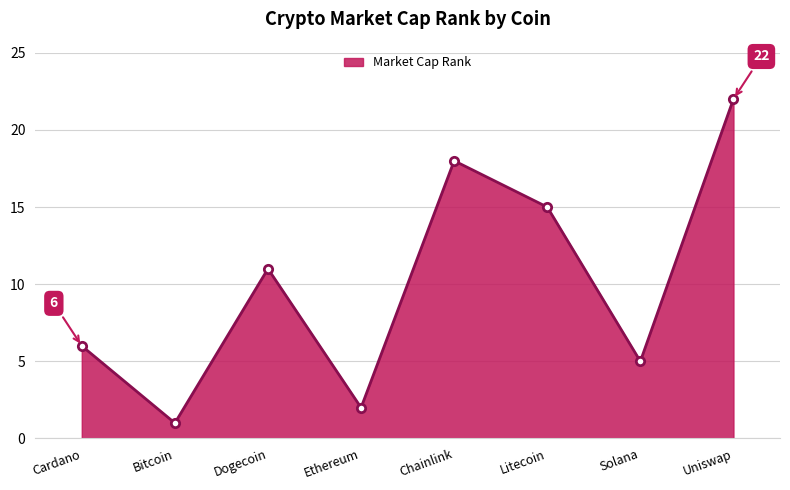

What is the value of the 1st point from the left?

6